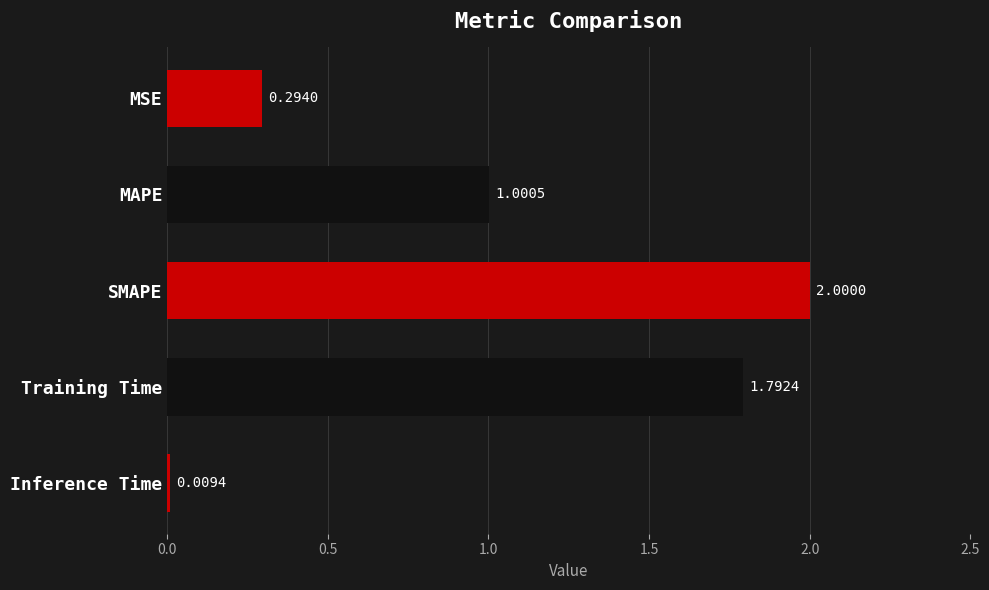

Rank the categories by value from lowest to highest.

Inference Time, MSE, MAPE, Training Time, SMAPE